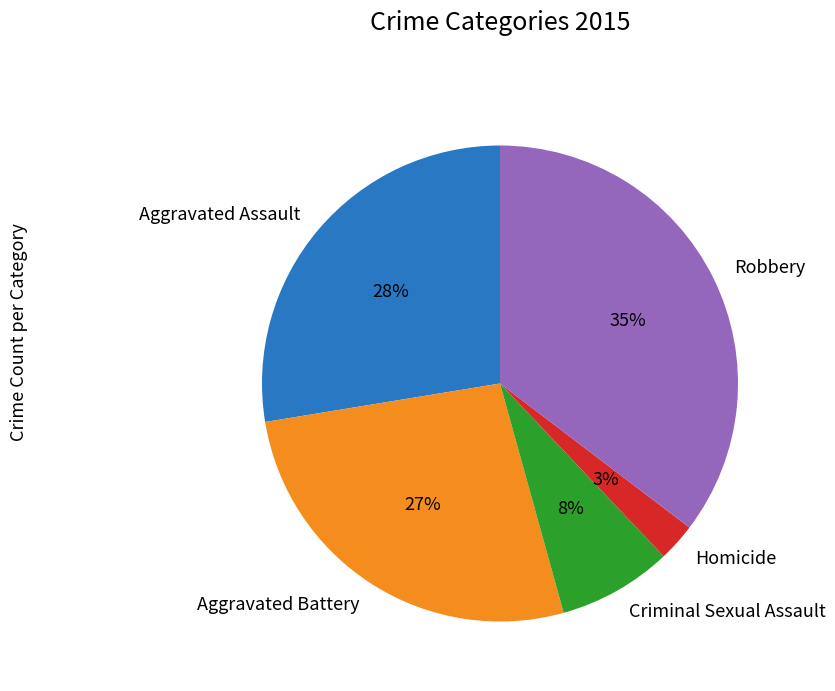

To the nearest percent, what percentage of the pie is Aggravated Battery?

27%